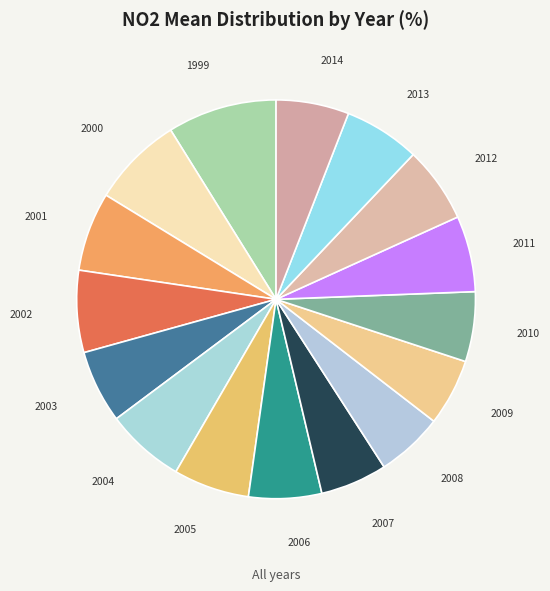

What is the ratio of the value at 2000 to the value at 2002?

1.1